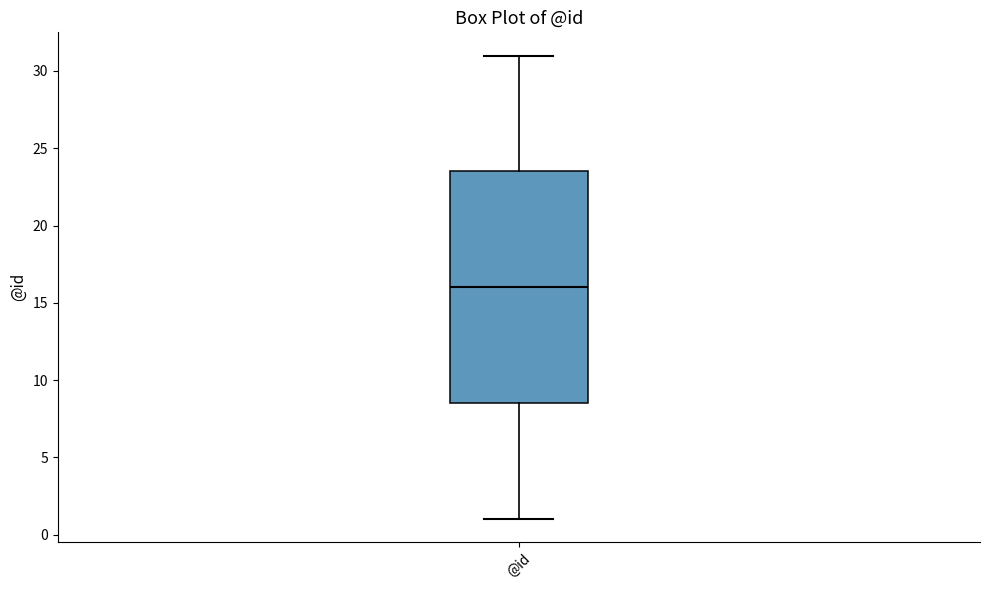

Transcribe this box plot: give where the median line is, the range the box spans, and where the two whiskers end, as read against the y-axis. The values are not printed on the chart, so give them approximately, as read against the axis.

median 16.0, box 8.5 to 23.5, whiskers 1.0 to 31.0